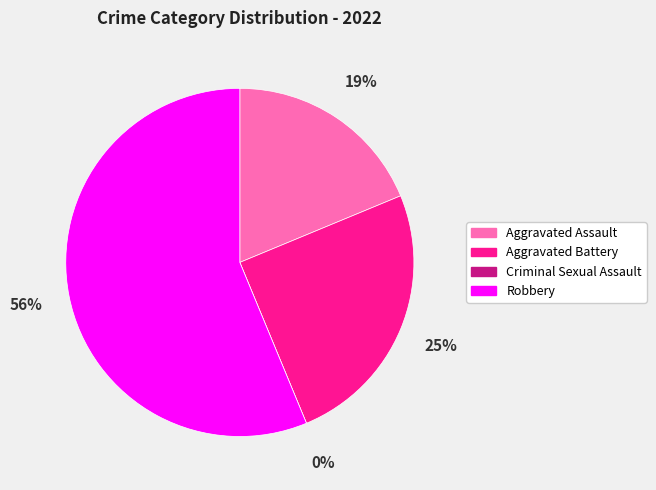

How many segments does this pie chart have?

4